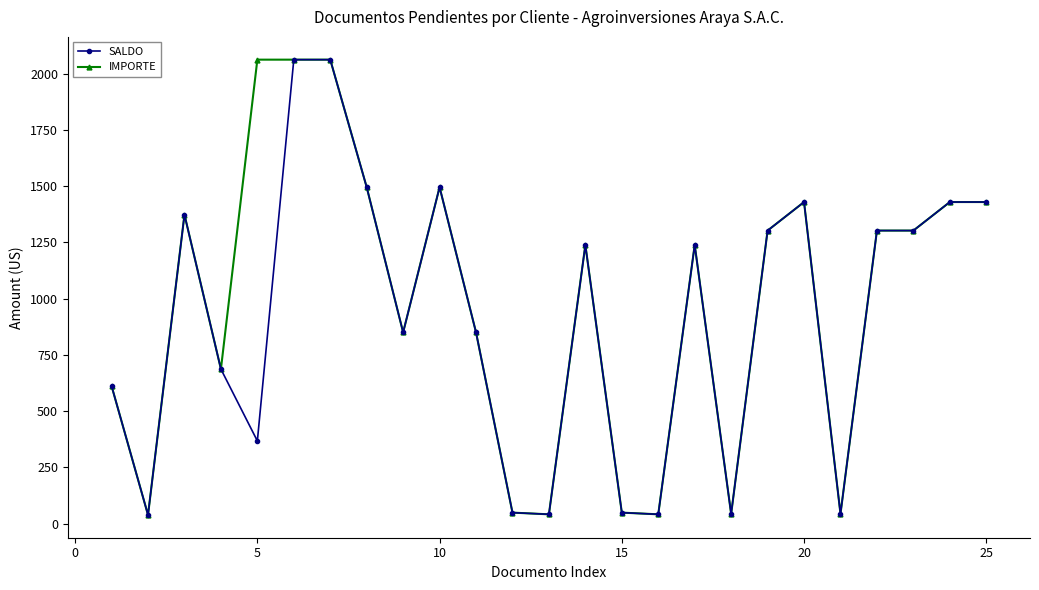

True or false: IMPORTE has more than 1 points higher than both neighbors.

True